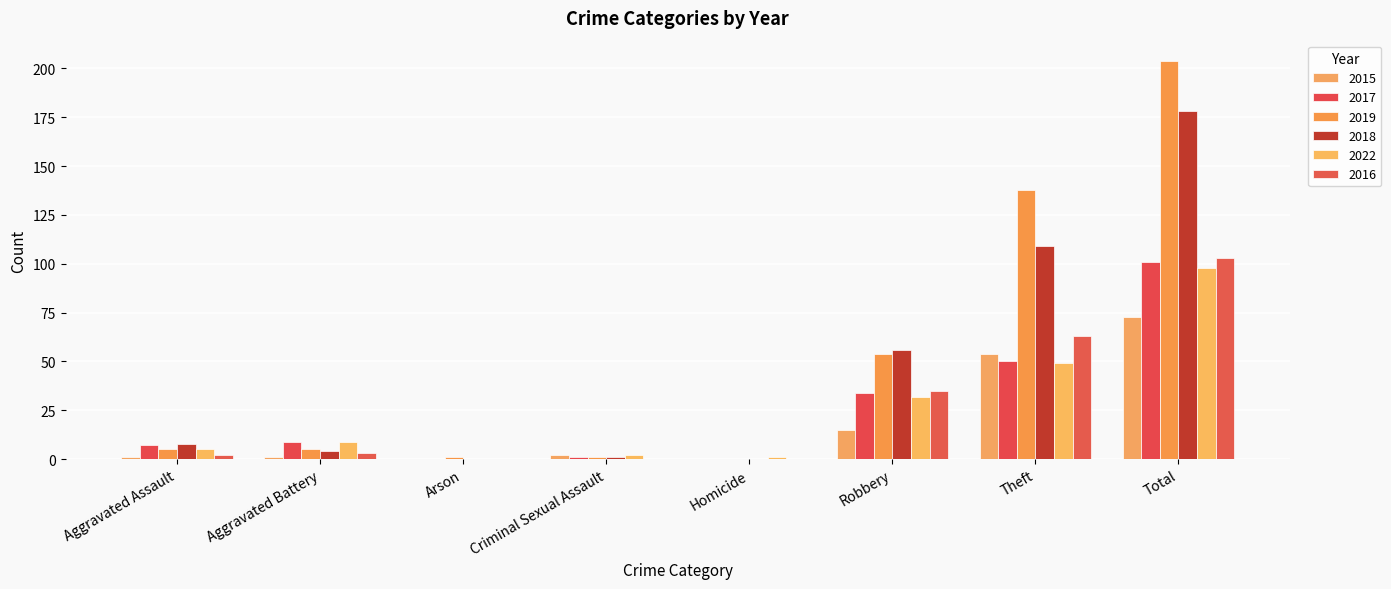

The value of 2018 at Theft is 109. True or false?

True